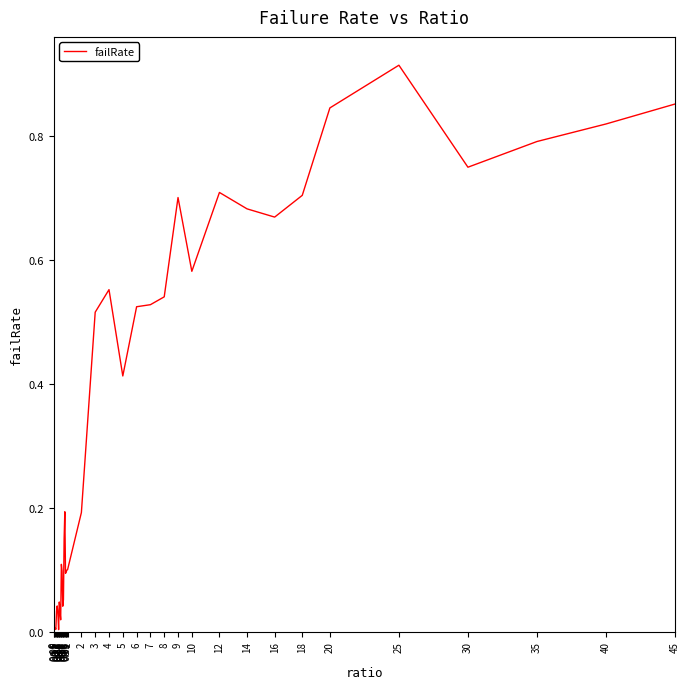

Is this an area chart (filled region under the line)?

No